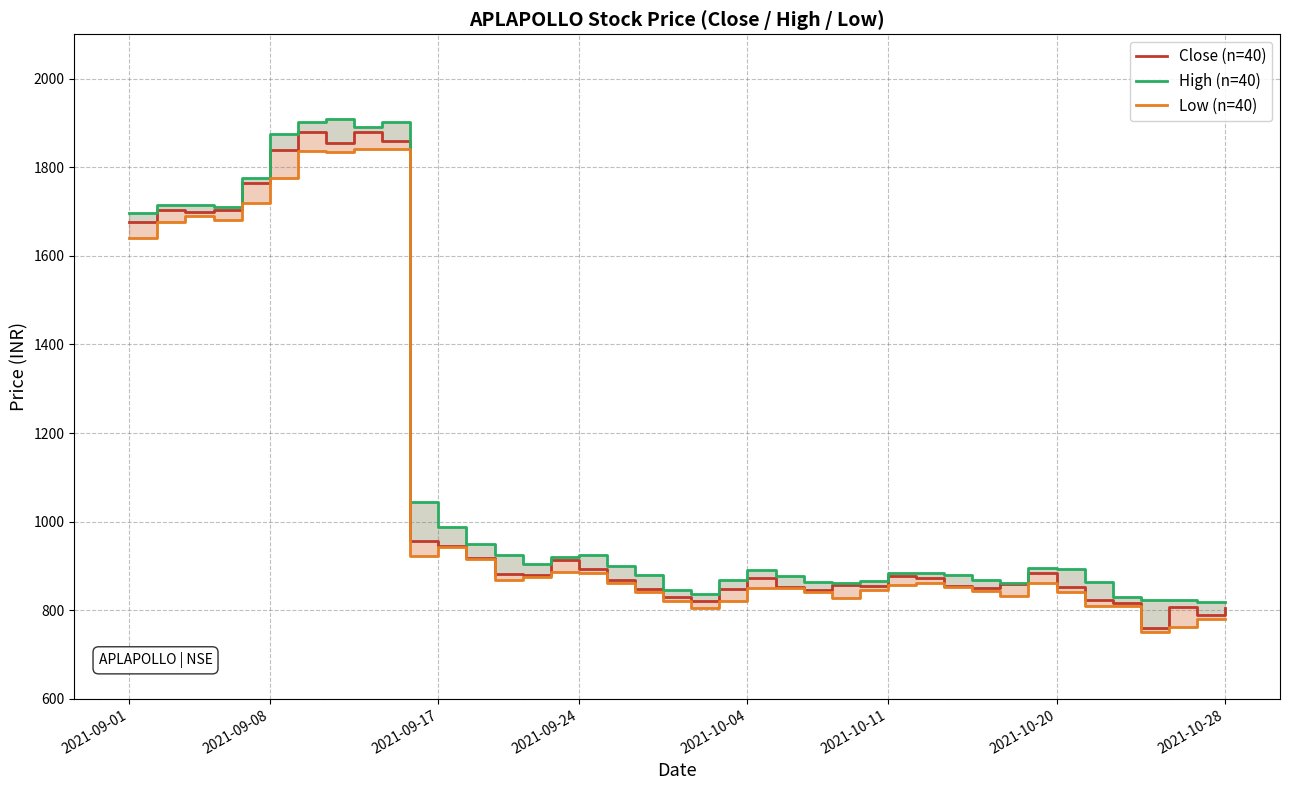

Is it true that Close (n=40) equals 1621.4 at 12?

False